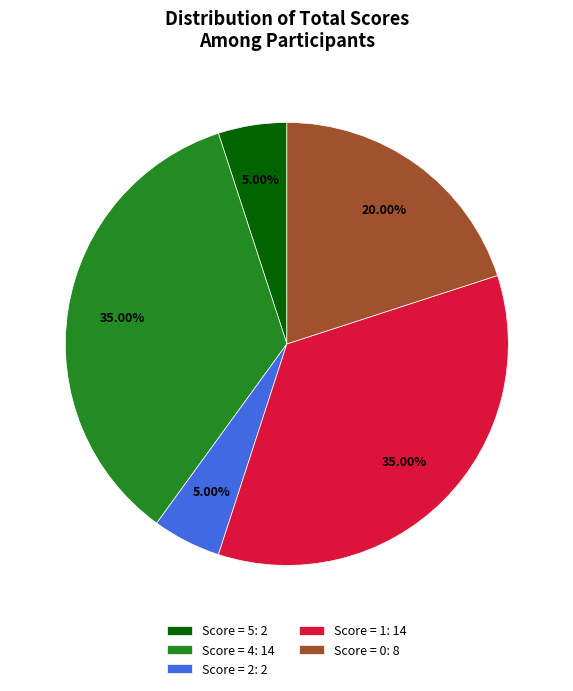

How many slices are in this pie chart?

5